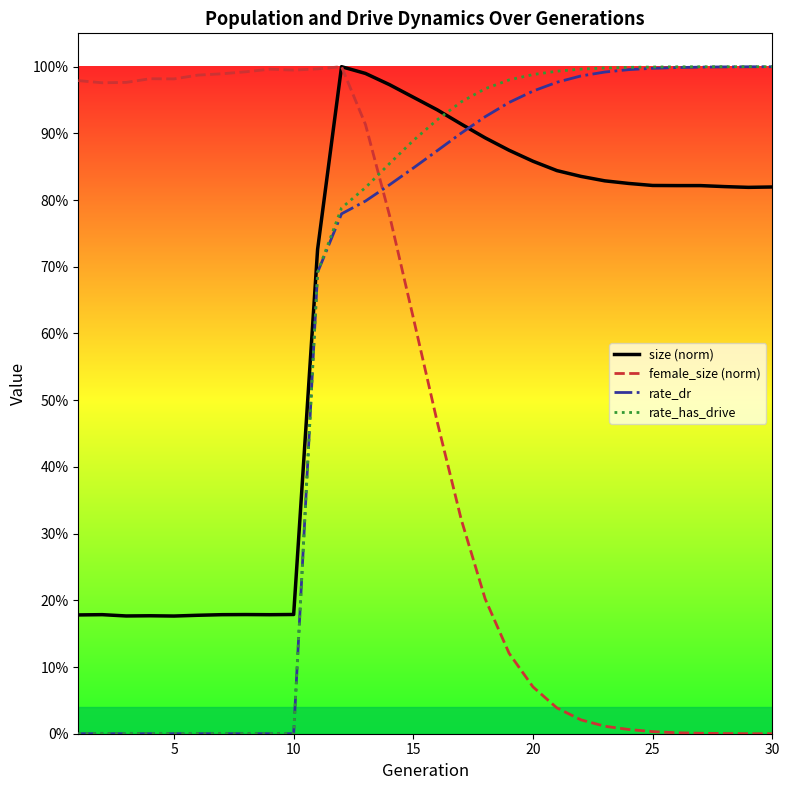

Which category has the highest value in the rate_has_drive series?

30